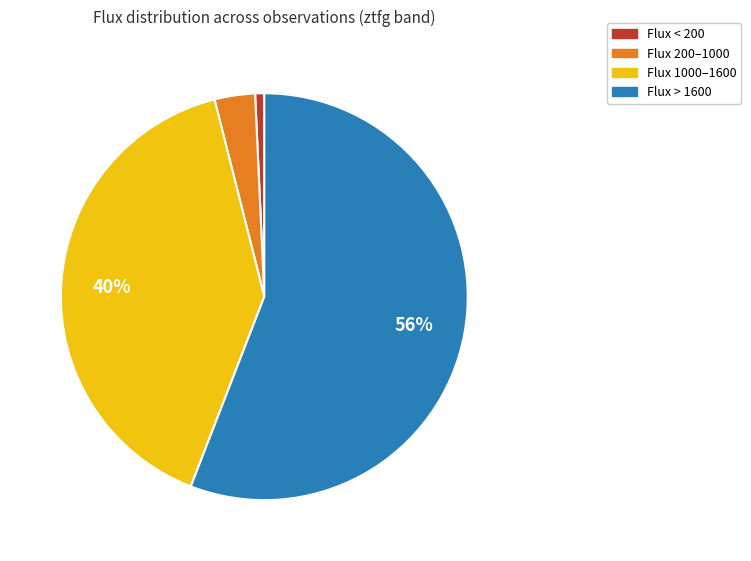

Is there any slice that represents more than half of the pie?

Yes